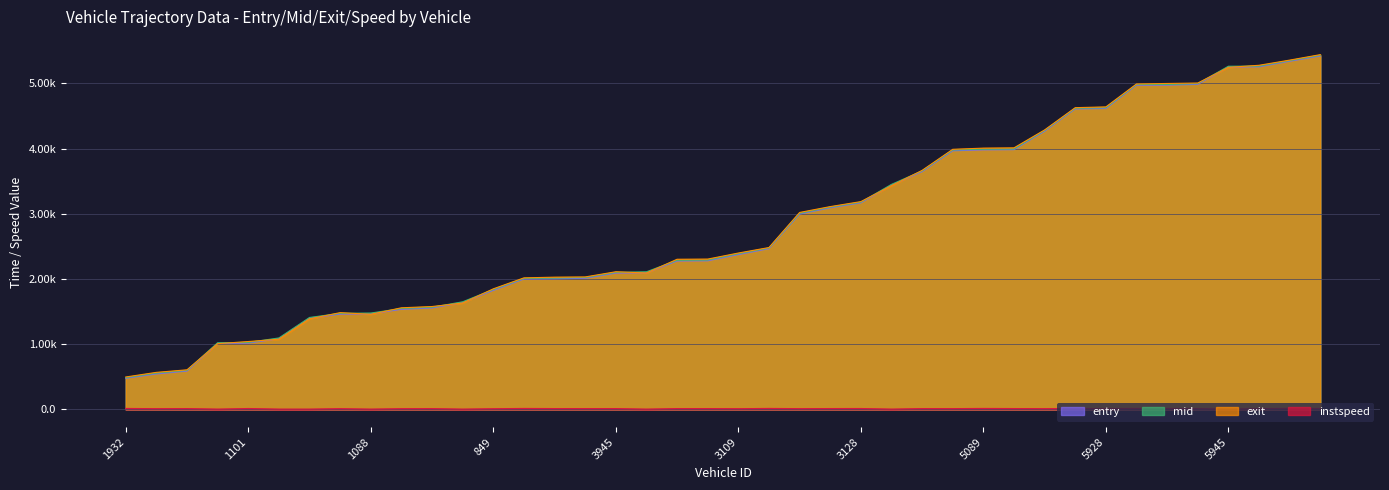

Which series has the largest total across all categories?

exit